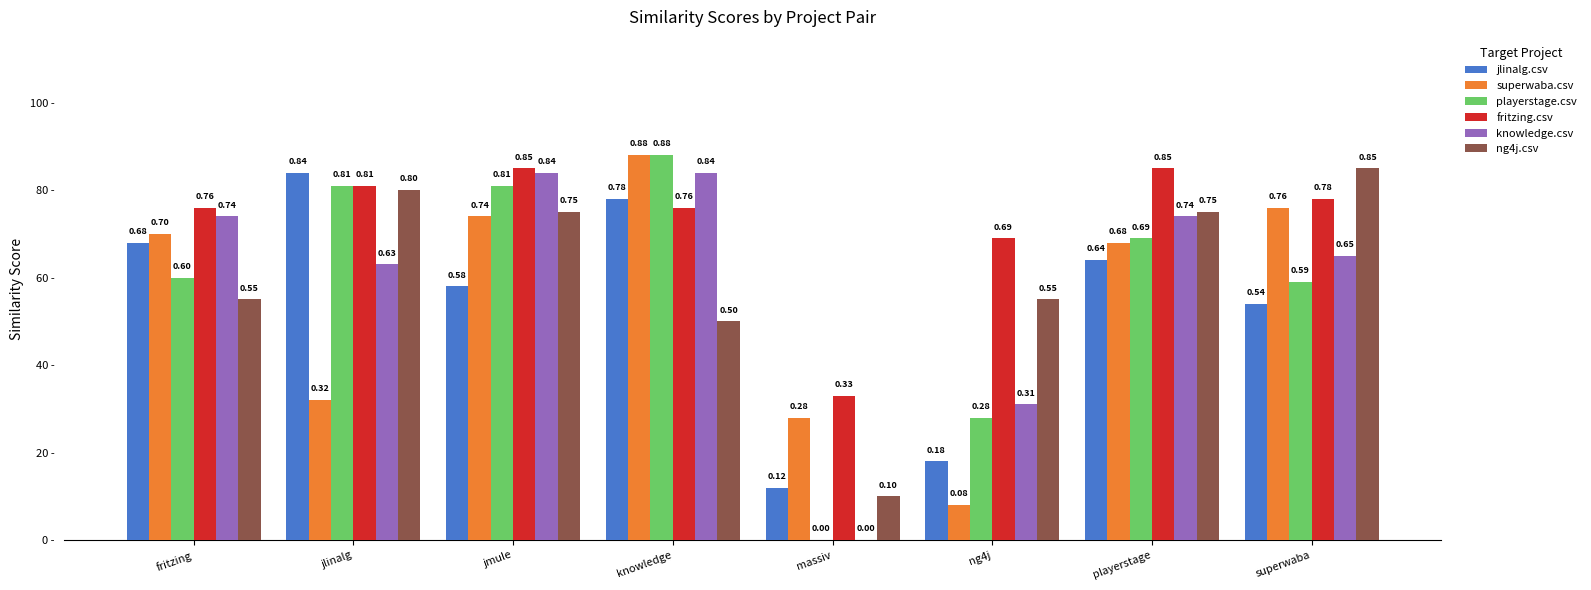

True or false: ng4j.csv has a value of 1.0 at ng4j.

False